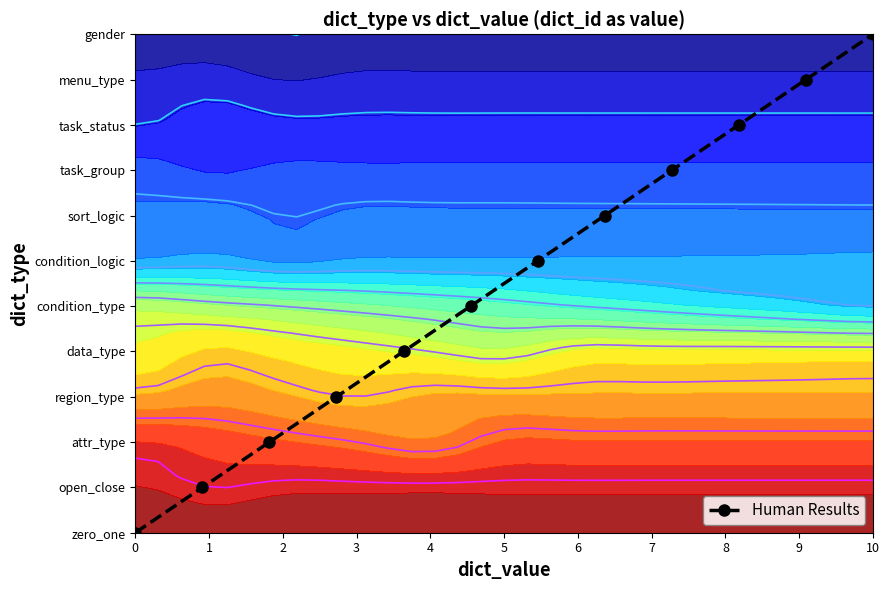

Reading left to right, extract all data points from this chart.

0	1	2	3	4	5	6	7	8	9	10	11